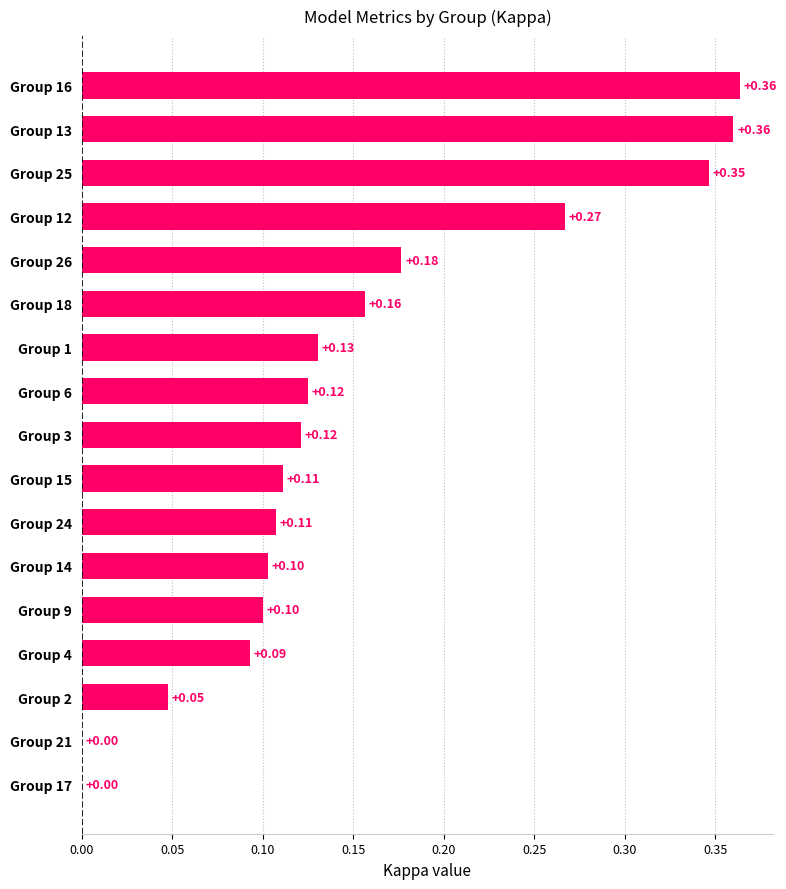

Between Group 1 and Group 3, which is larger?

Group 1